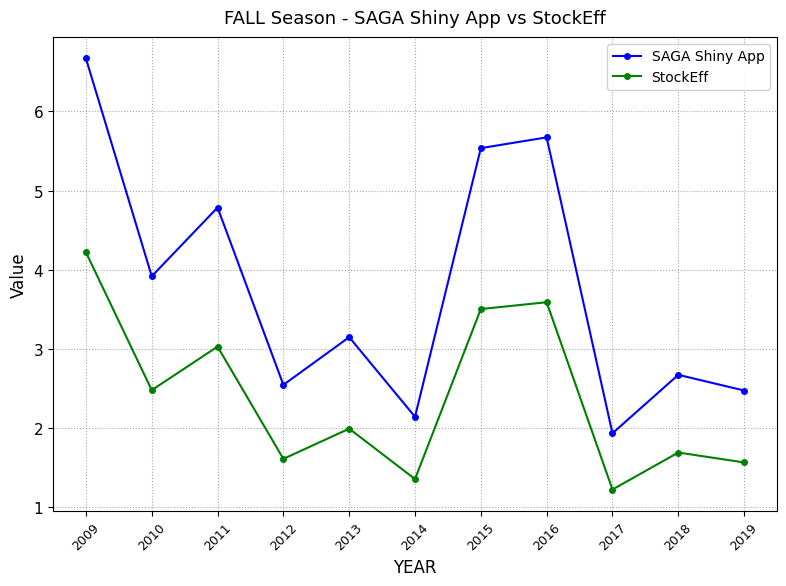

What is the minimum value for SAGA Shiny App?

1.9